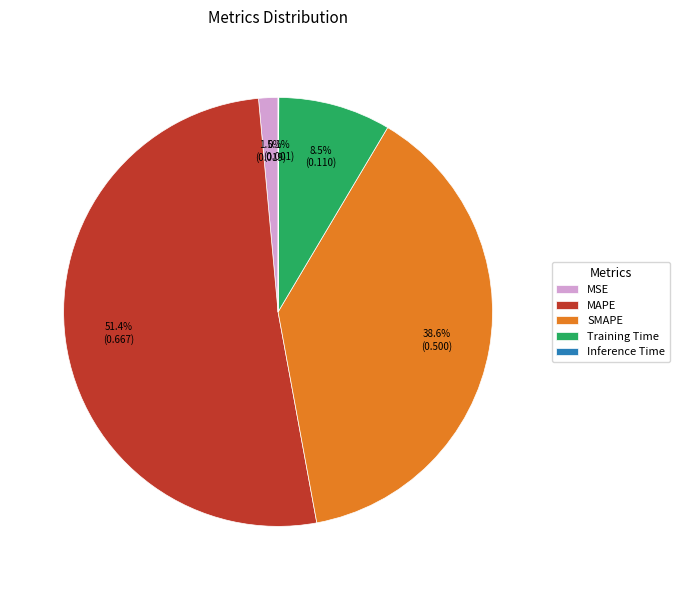

Between MAPE and Training Time, which is larger?

MAPE